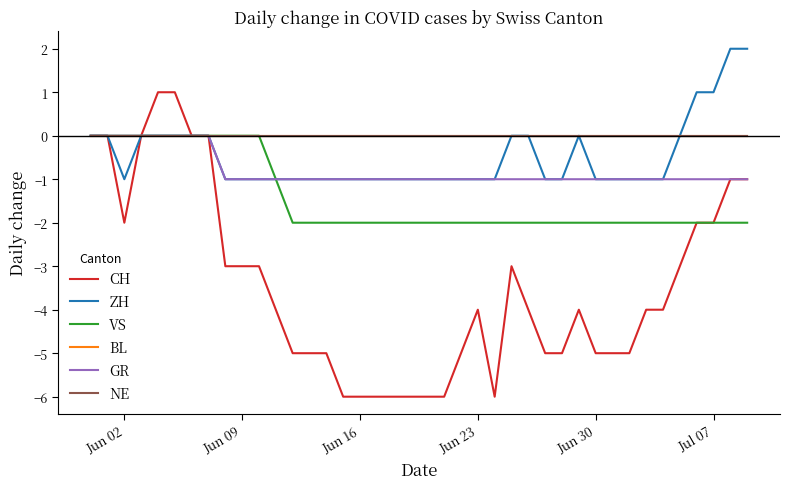

In ZH, how many points are higher than both neighbors (excluding endpoints)?

1